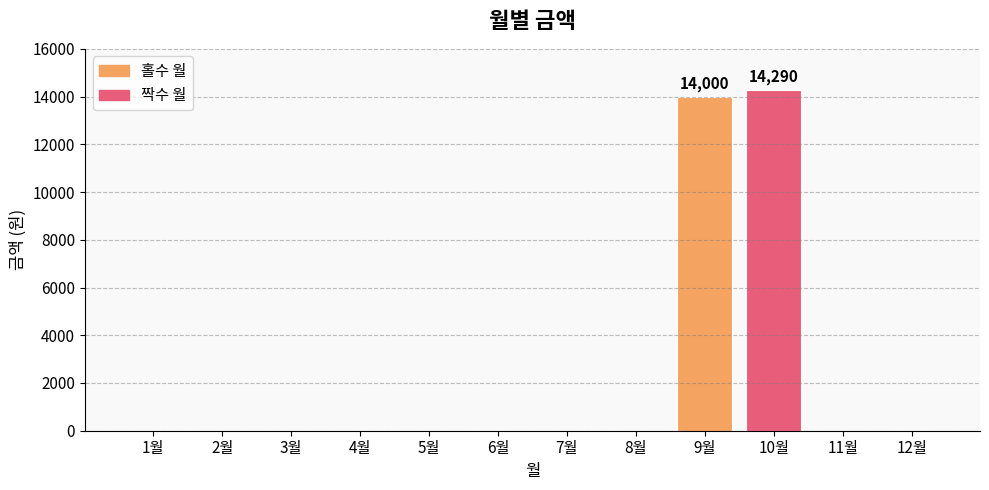

Is it true that the value at 8월 is -9448?

False